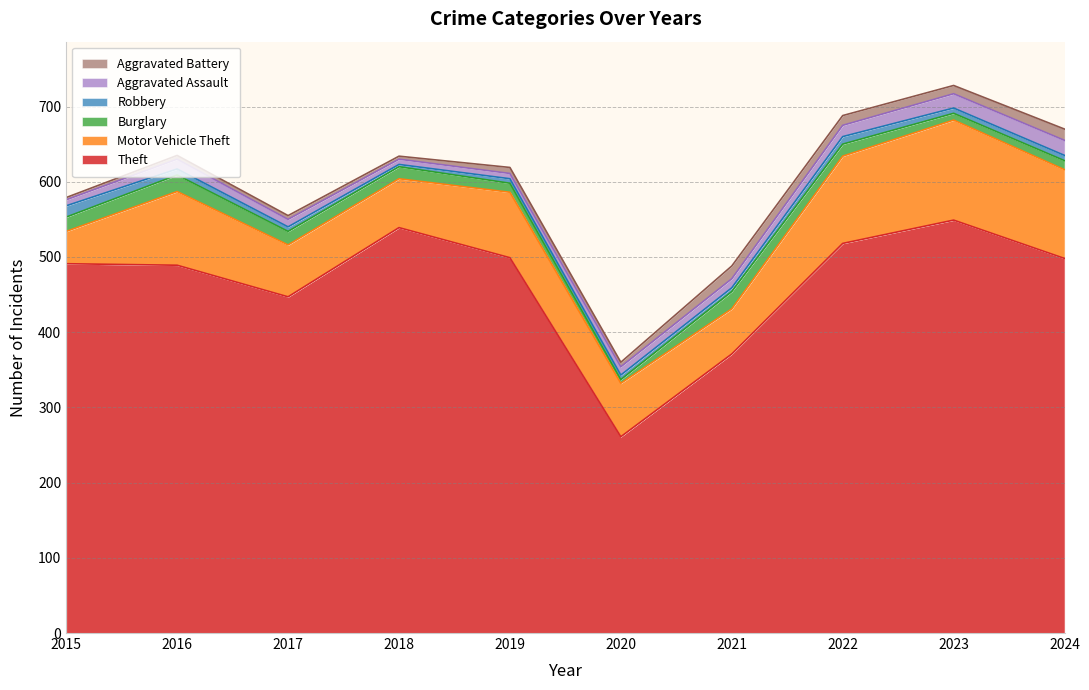

What is the average value of the Robbery series?

7